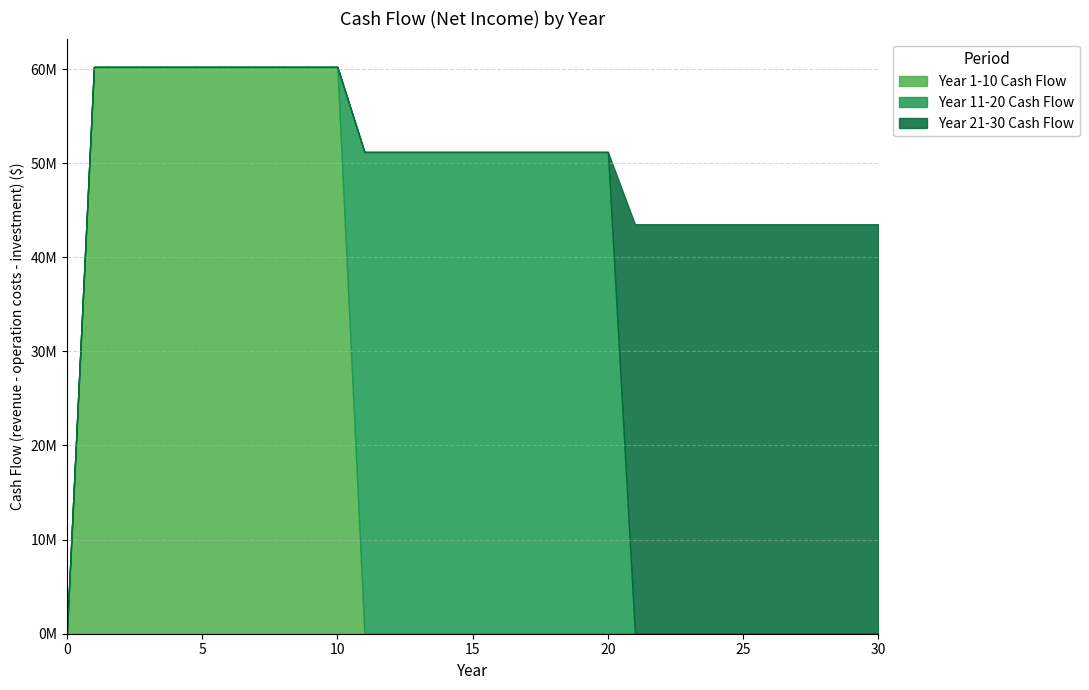

Is it true that Year 11-20 Cash Flow equals 0.0 at 27?

True